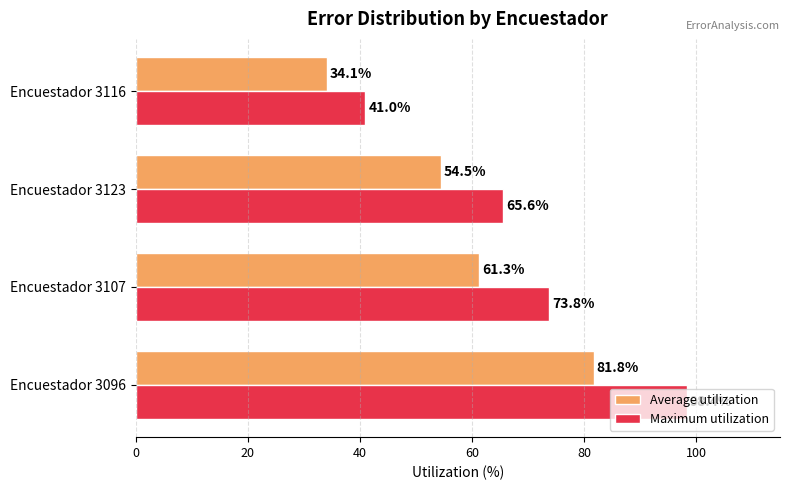

Which series has the largest range (max minus min)?

Maximum utilization